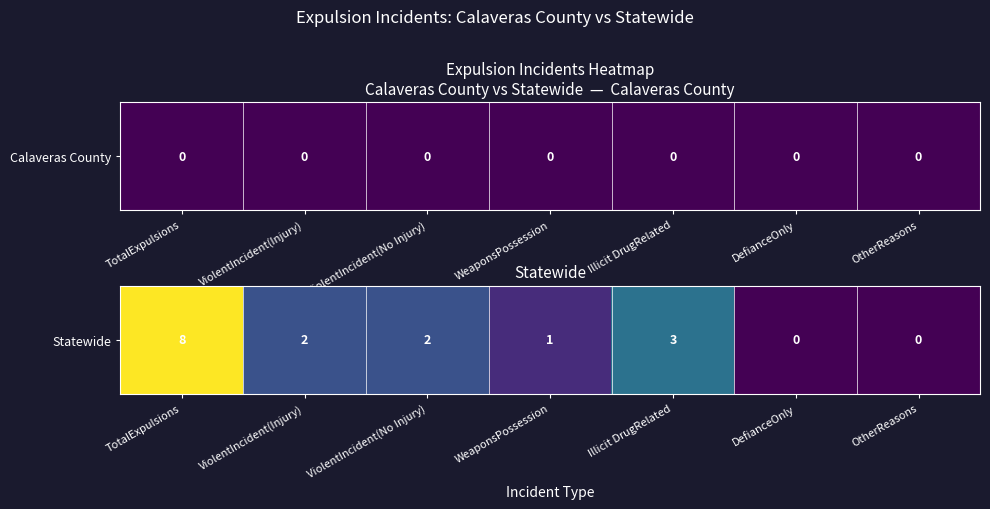

What is the sum of the values at ViolentIncident(Injury) and OtherReasons?

2